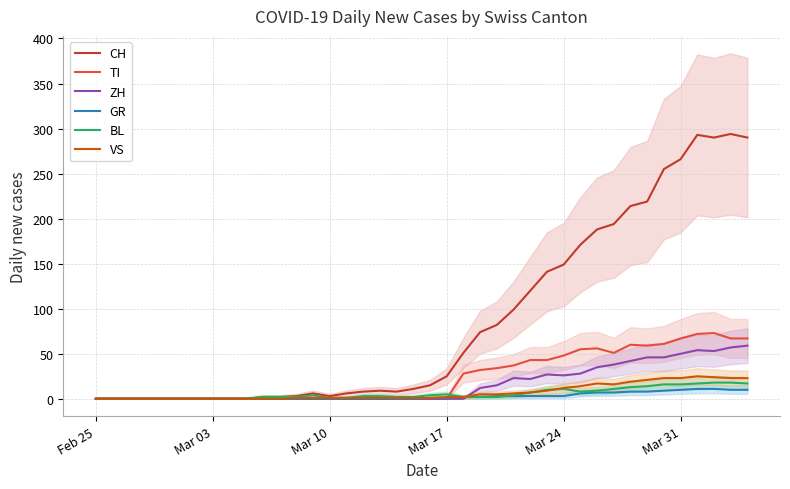

True or false: TI has a value of 0 at Mar 17.

True